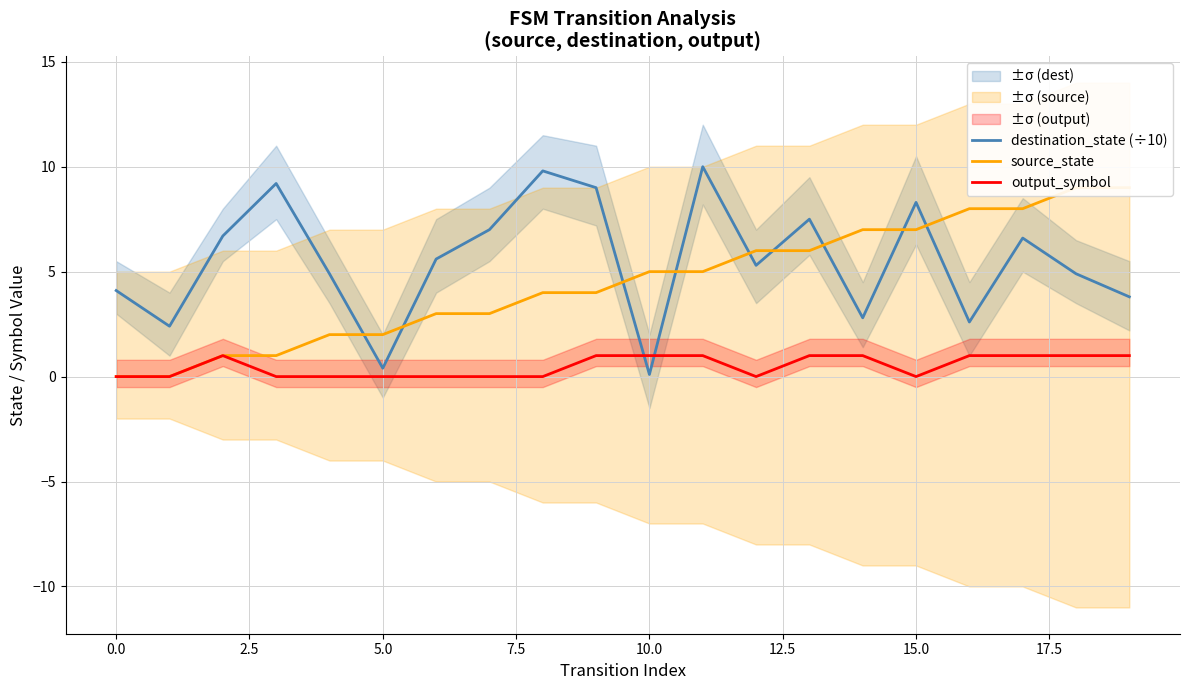

Is this an area chart (filled region under the line)?

No